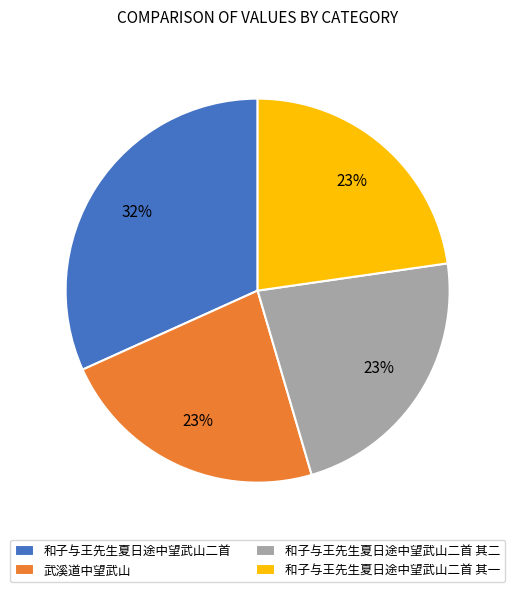

Do 和子与王先生夏日途中望武山二首 其二 and 和子与王先生夏日途中望武山二首 together represent more than half of the pie?

Yes